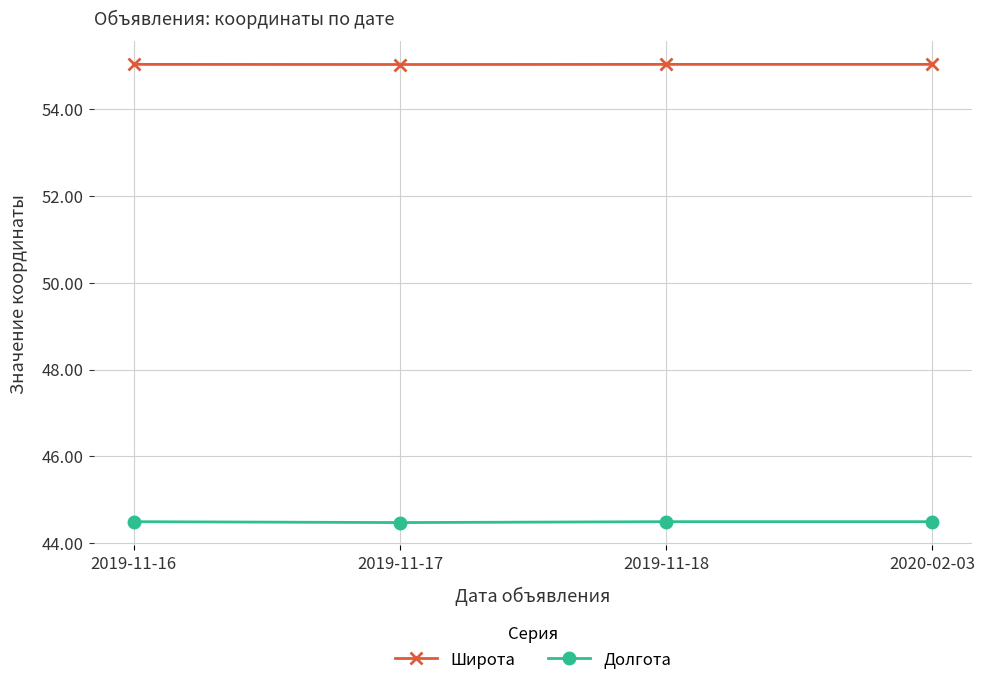

True or false: Широта has more than 1 points higher than both neighbors.

False